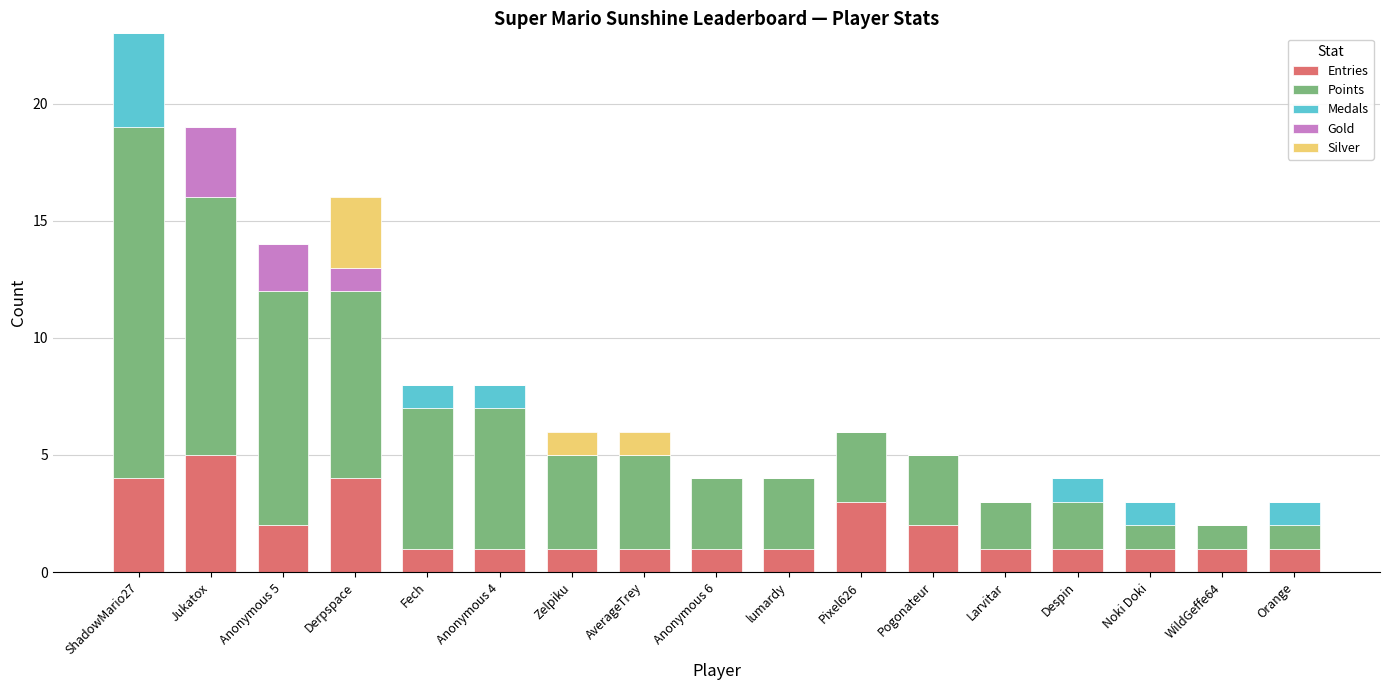

True or false: Entries has a value of 1 at Jukatox.

False